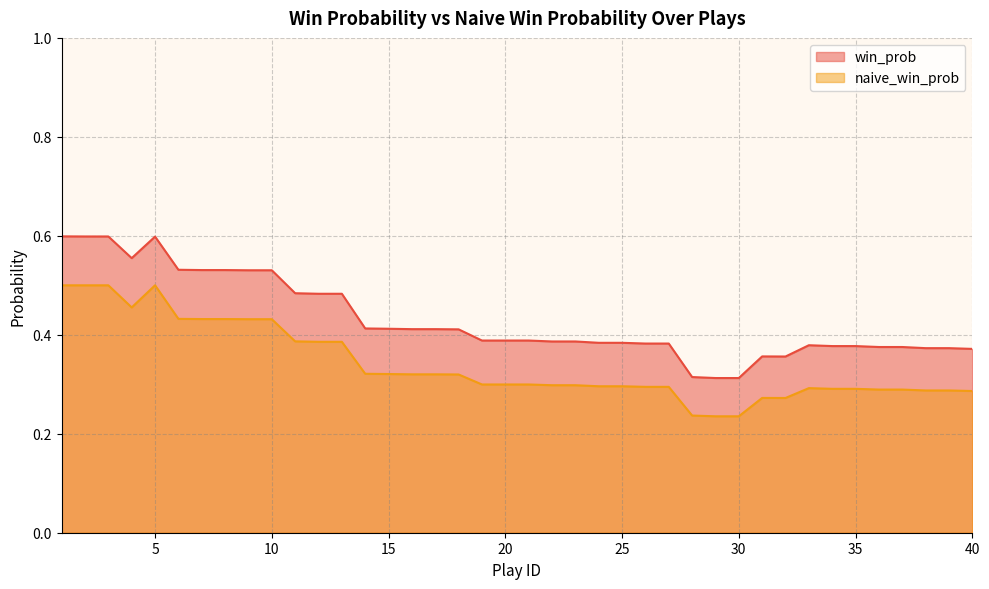

What are all the series names shown in the legend?

win_prob, naive_win_prob